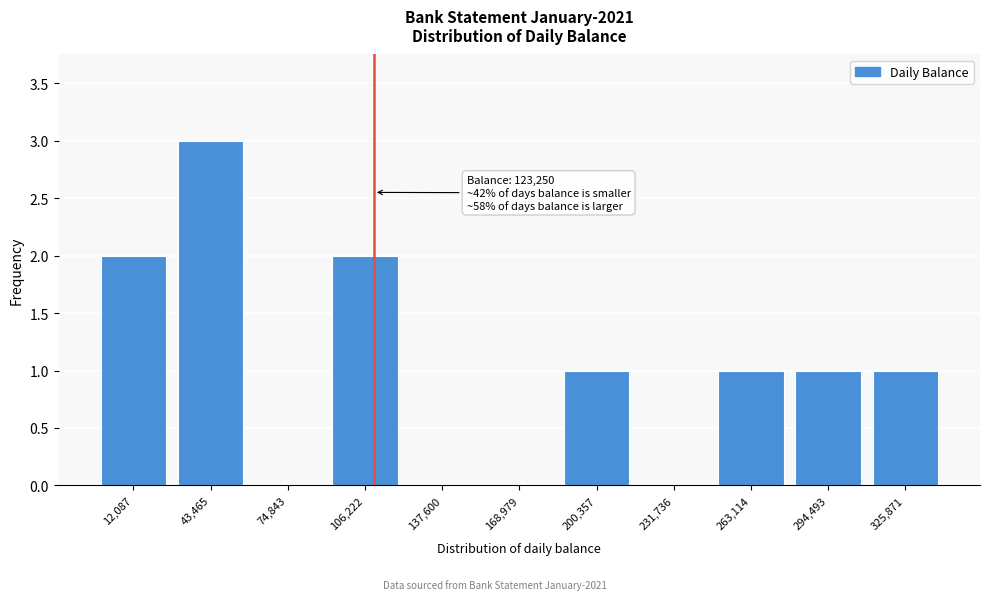

Reading right to left, extract all data points from this chart.

325,871=1	294,493=1	263,114=1	231,736=0	200,357=1	168,979=0	137,600=0	106,222=2	74,843=0	43,465=3	12,087=2